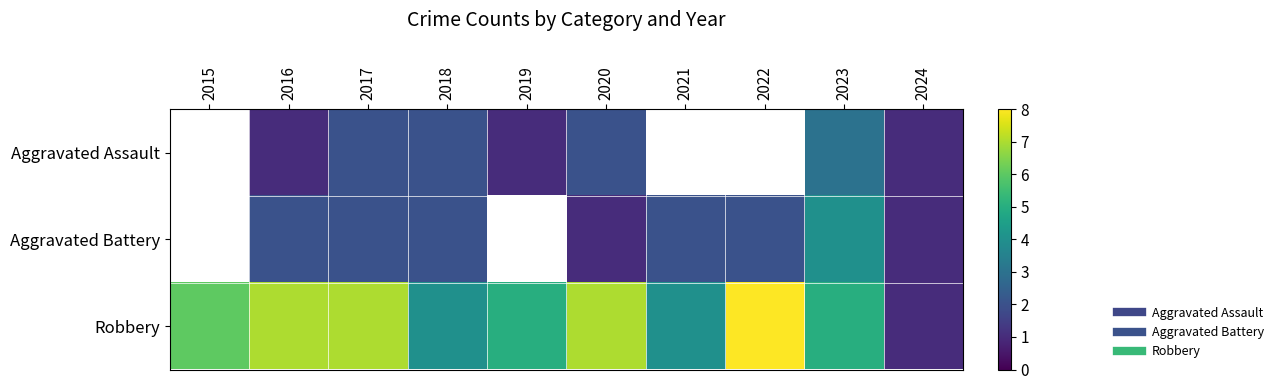

At which category is the sum across all series the highest?

2023